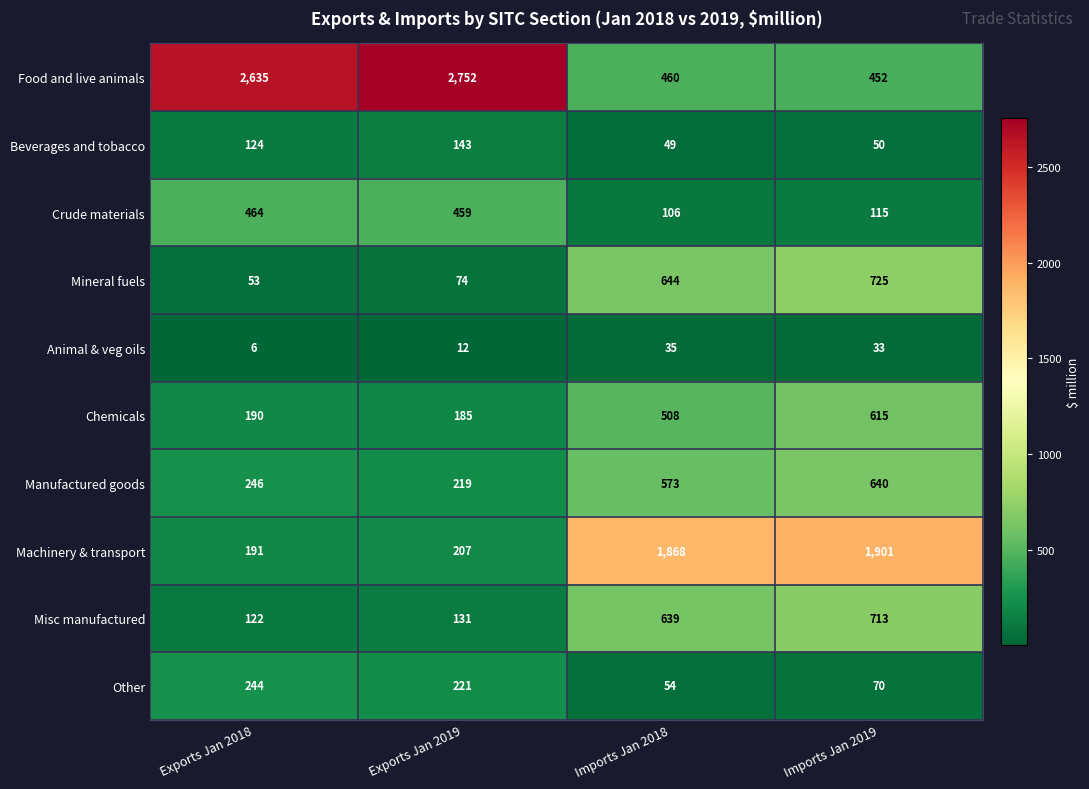

Which series has the widest spread of values?

Food and live animals